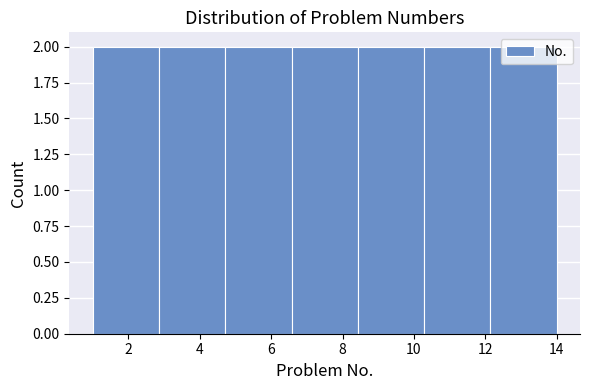

Reading left to right, list every bar in this chart as the range it spans on the x-axis followed by its height. Neither the bar edges nor the heights are printed on the chart, so give them approximately, as read against the axes.

1.0 to 2.8: 2
2.8 to 4.8: 2
4.8 to 6.6: 2
6.6 to 8.4: 2
8.4 to 10.2: 2
10.2 to 12.2: 2
12.2 to 14.0: 2